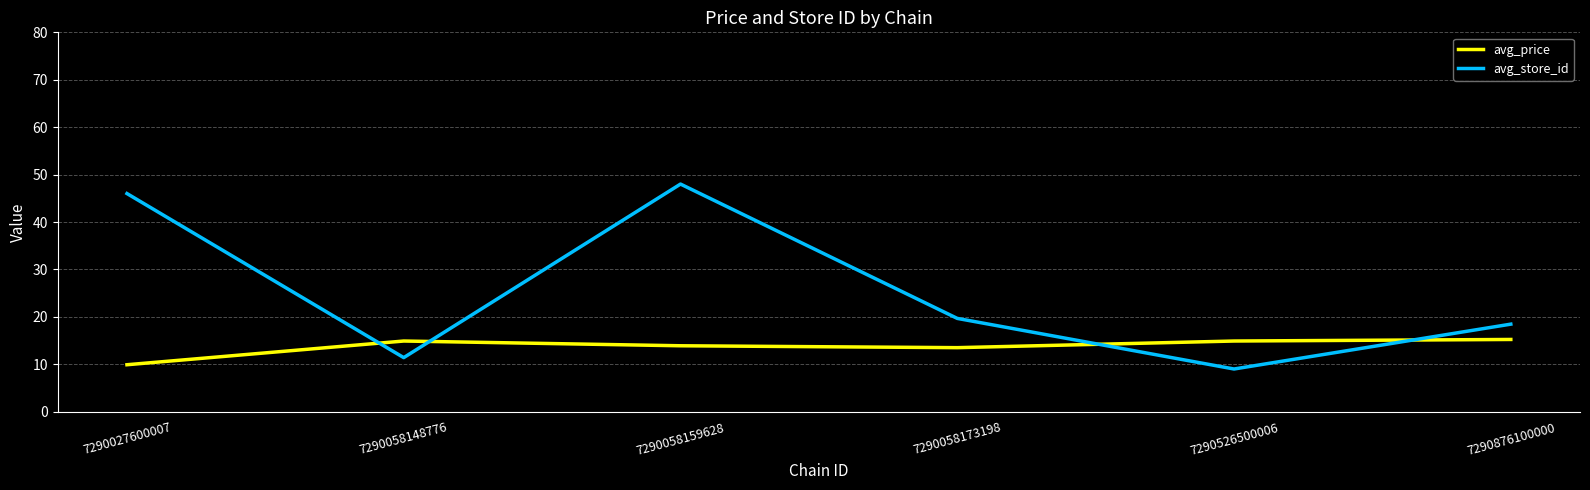

What is the highest value of the avg_store_id series?

48.0